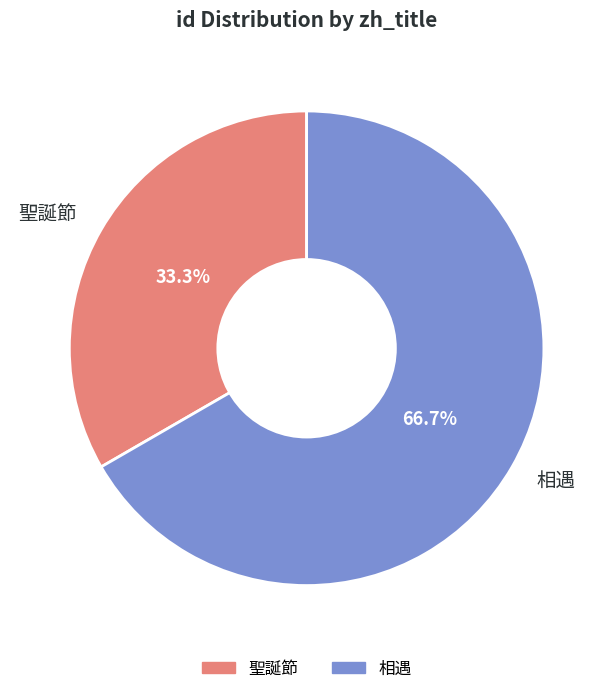

Is it true that 聖誕節 is 41% of the pie?

False